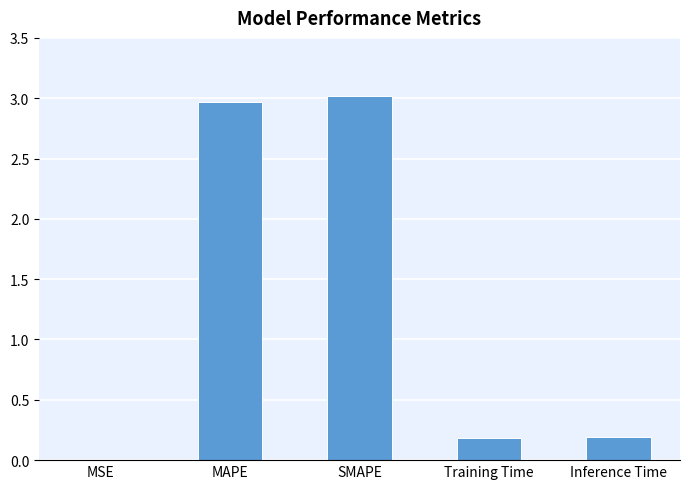

What value does the data have at MAPE?

3.0